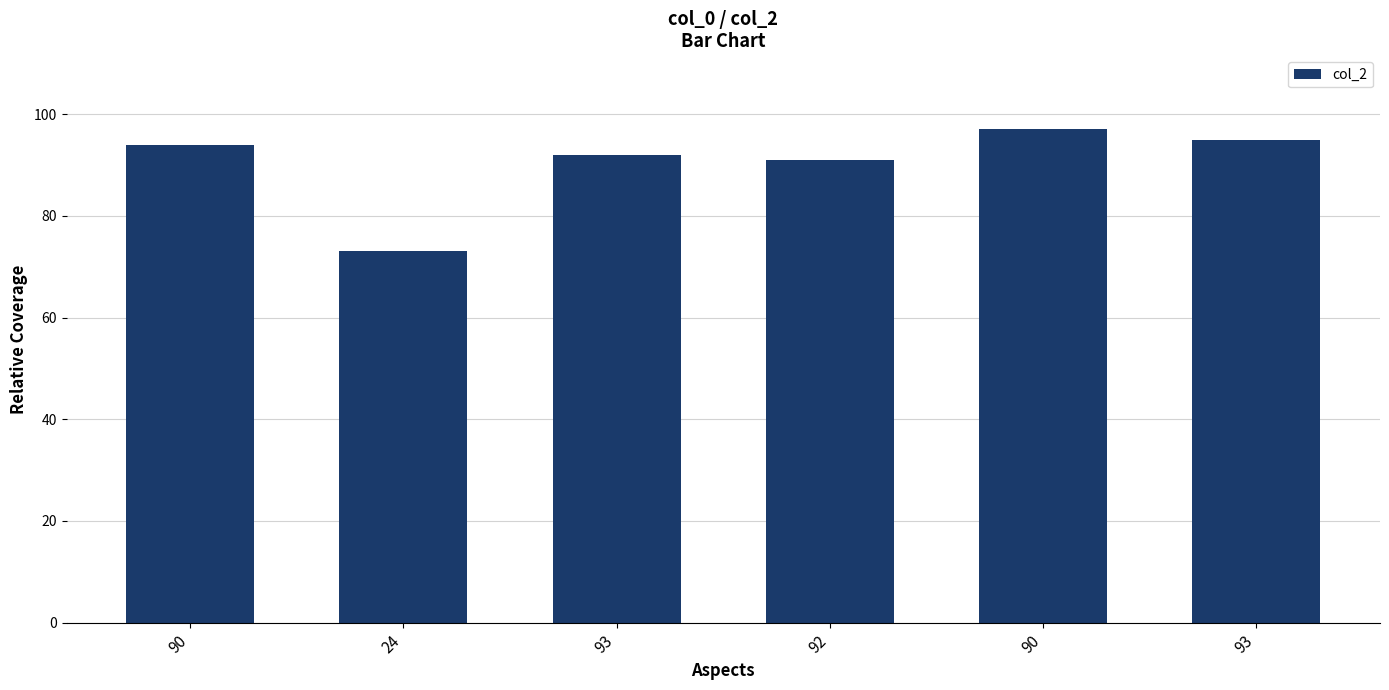

True or false: the data shows 162 at 90.

False